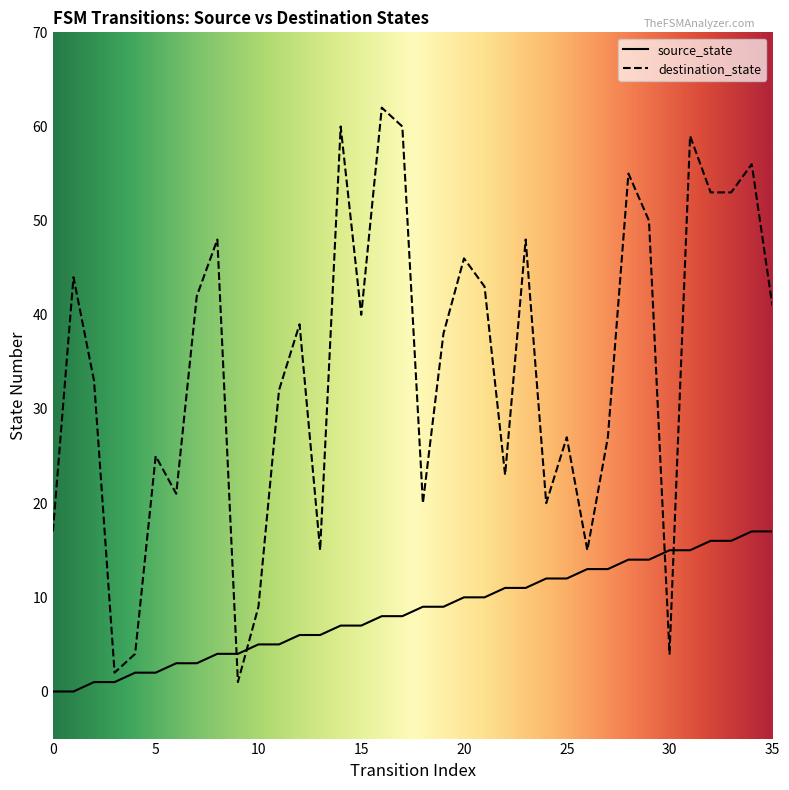

Which label corresponds to the largest value in the chart?

16